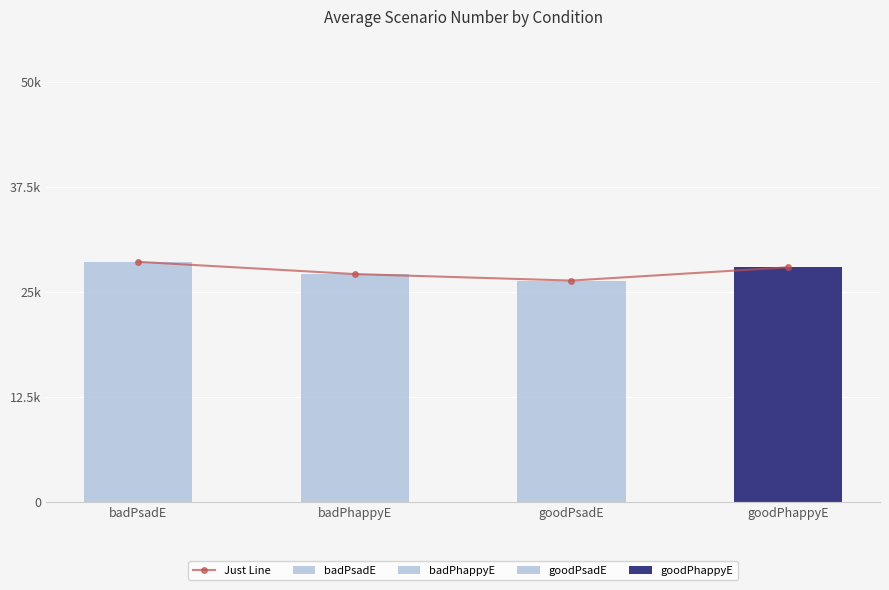

Reading left to right, list all the values displayed in this chart.

28.6	27.1	26.4	27.9